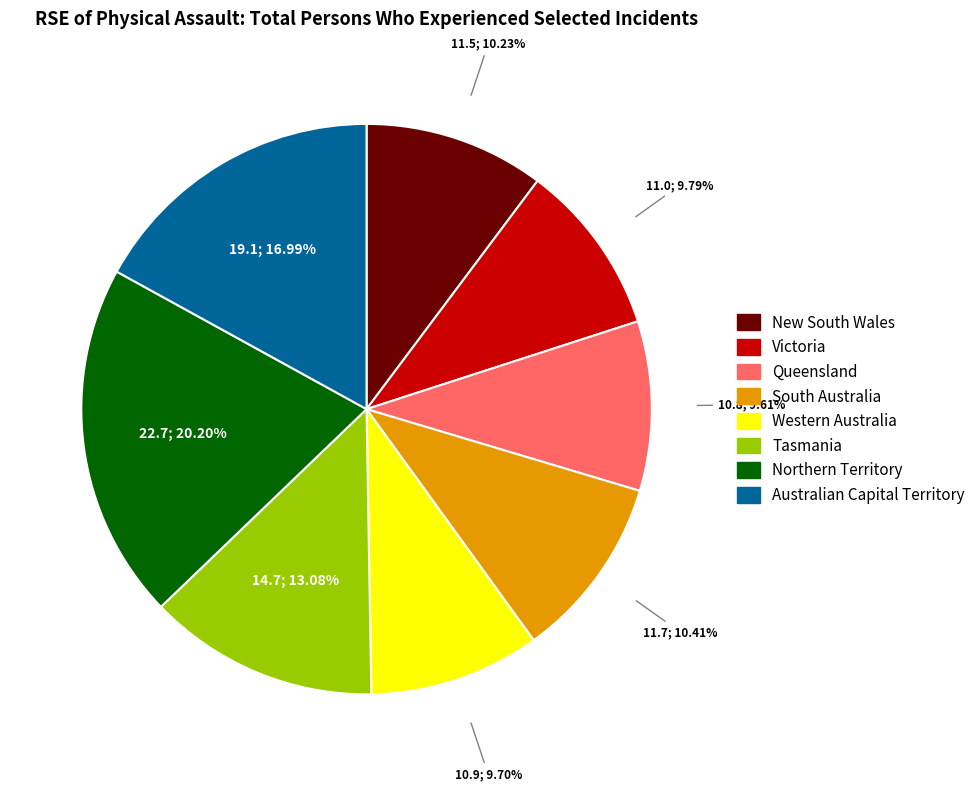

To the nearest percent, what percentage of the pie is Tasmania?

13%